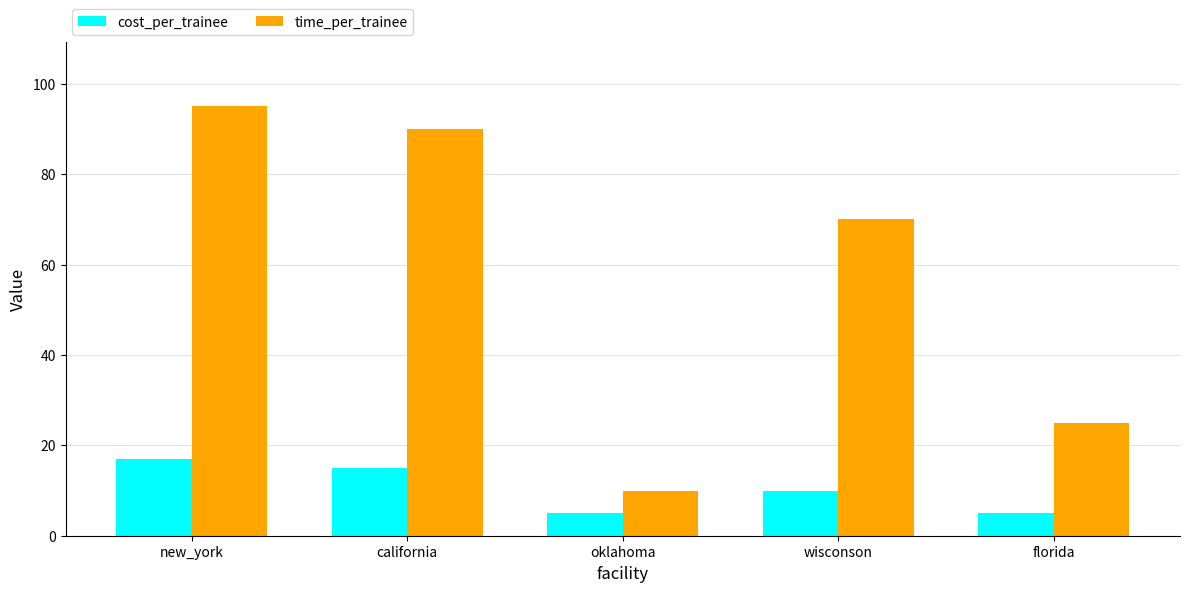

How many distinct data groups are displayed?

2